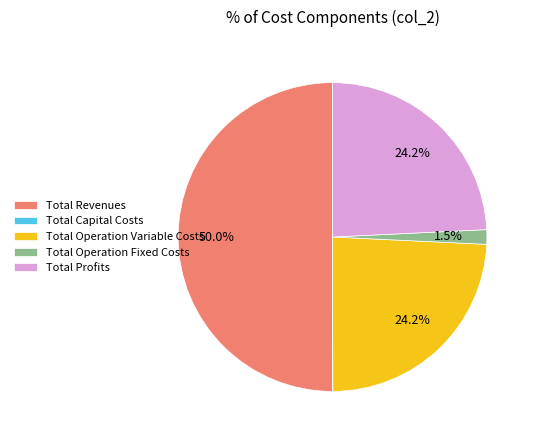

To the nearest percent, what percentage of the pie is Total Profits?

24%